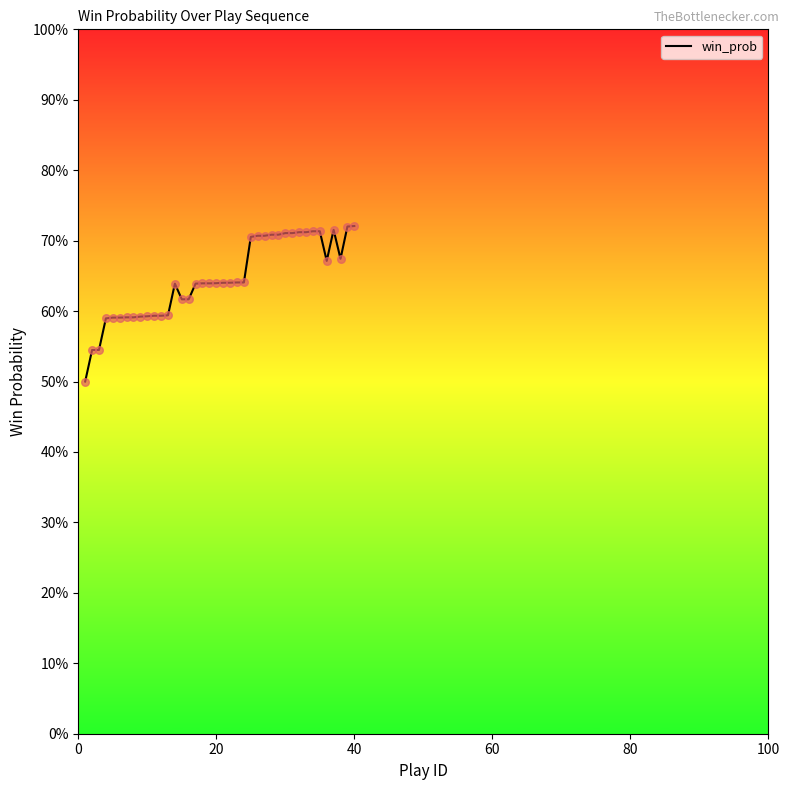

Does the chart have visible grid lines?

No